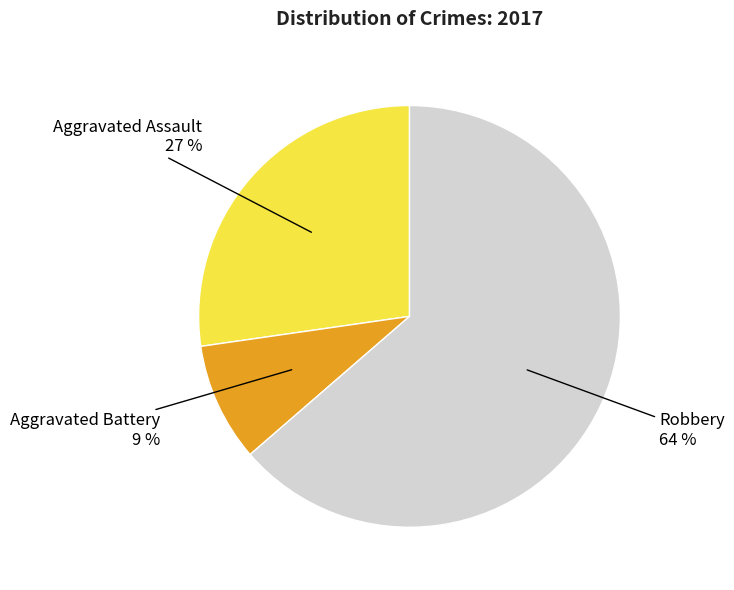

Is there any slice that represents more than half of the pie?

Yes